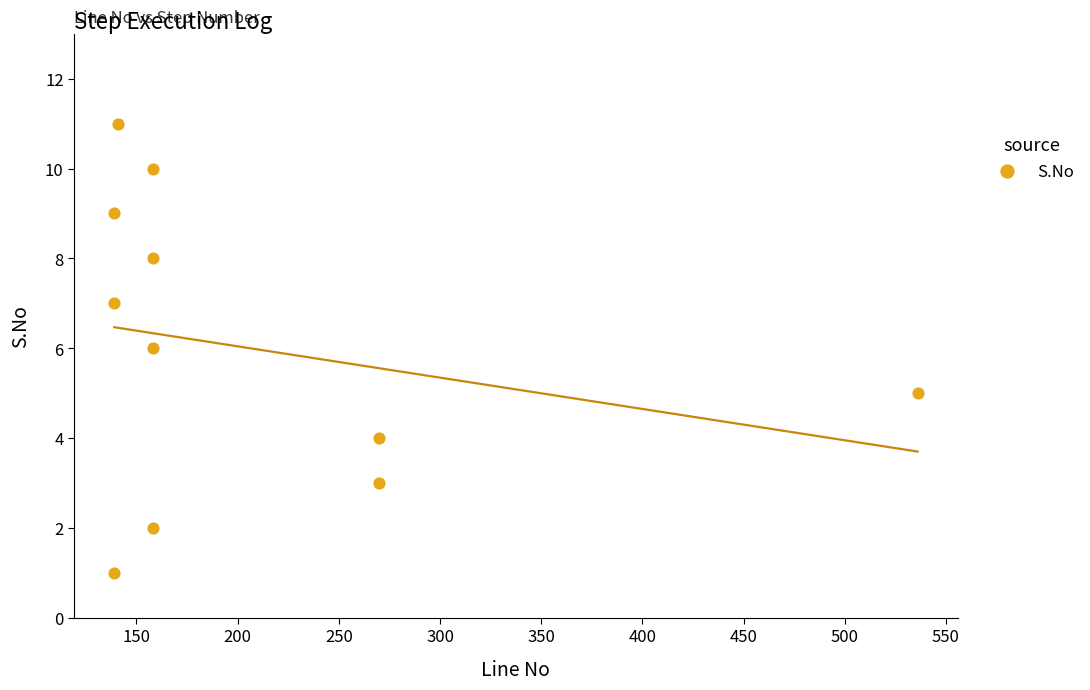

What is the range of Y values (max minus min)?

10